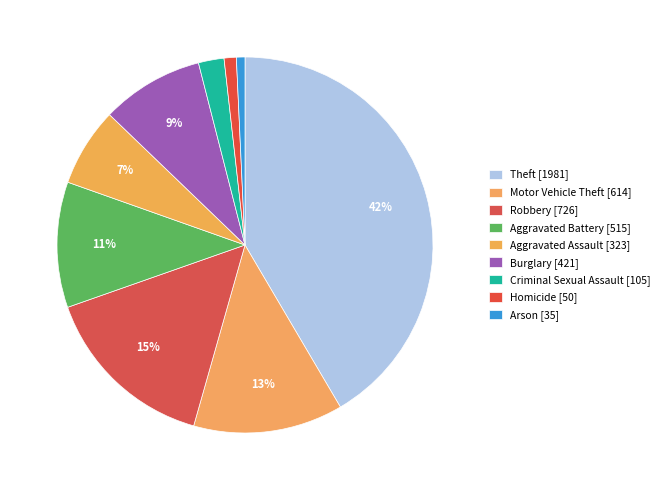

What percentage do Homicide and Motor Vehicle Theft together represent?

13.9%